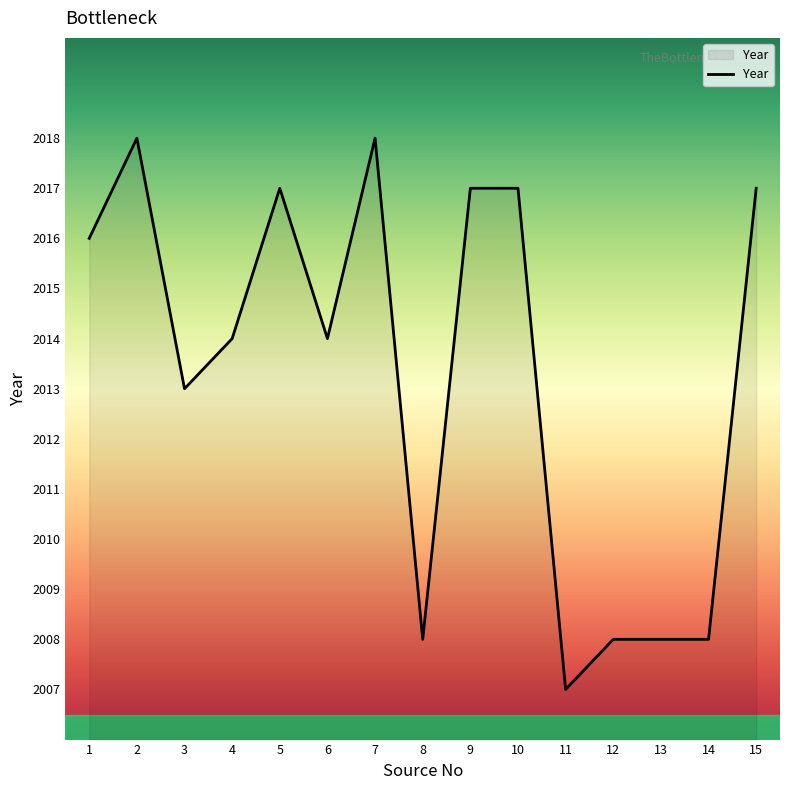

Read the value at 10, to the nearest 10.

2020